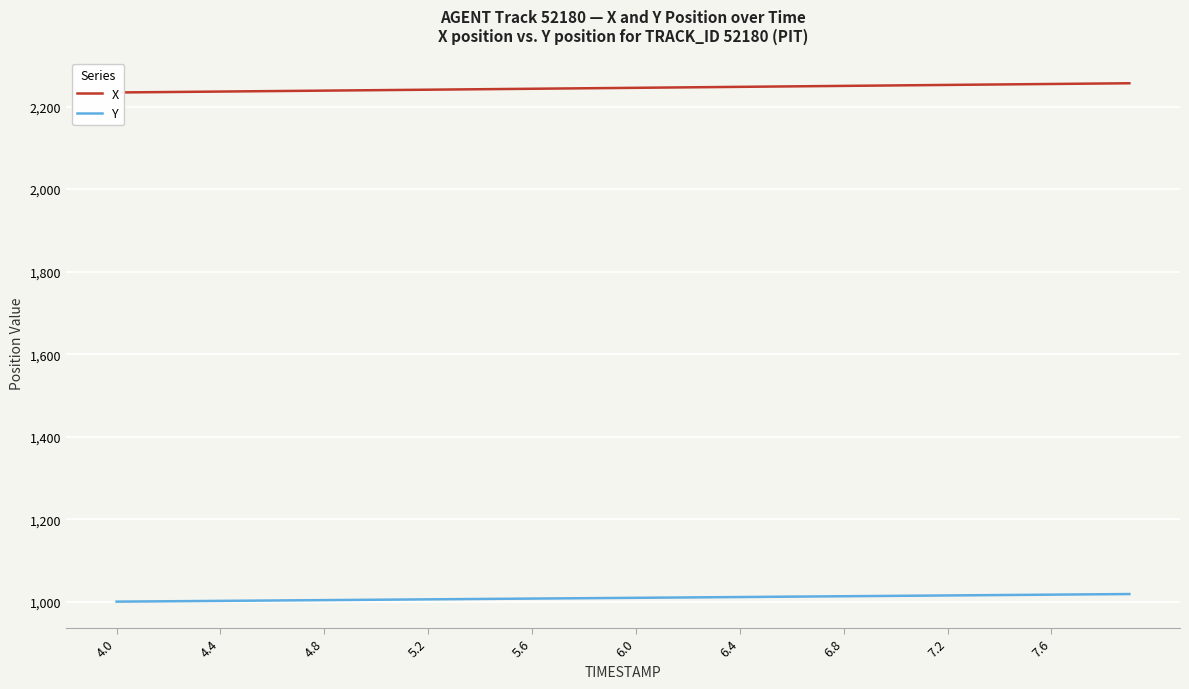

How many data points in X are less than 2245?

20